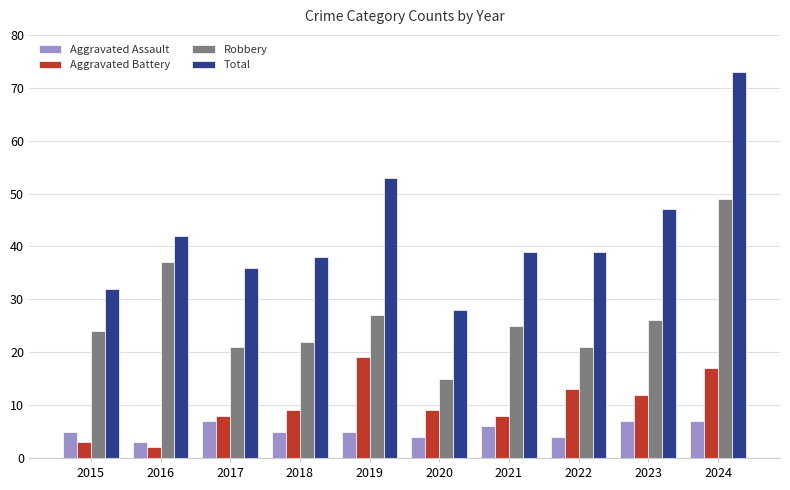

List the series in order of their peak value, lowest first.

Aggravated Assault, Aggravated Battery, Robbery, Total